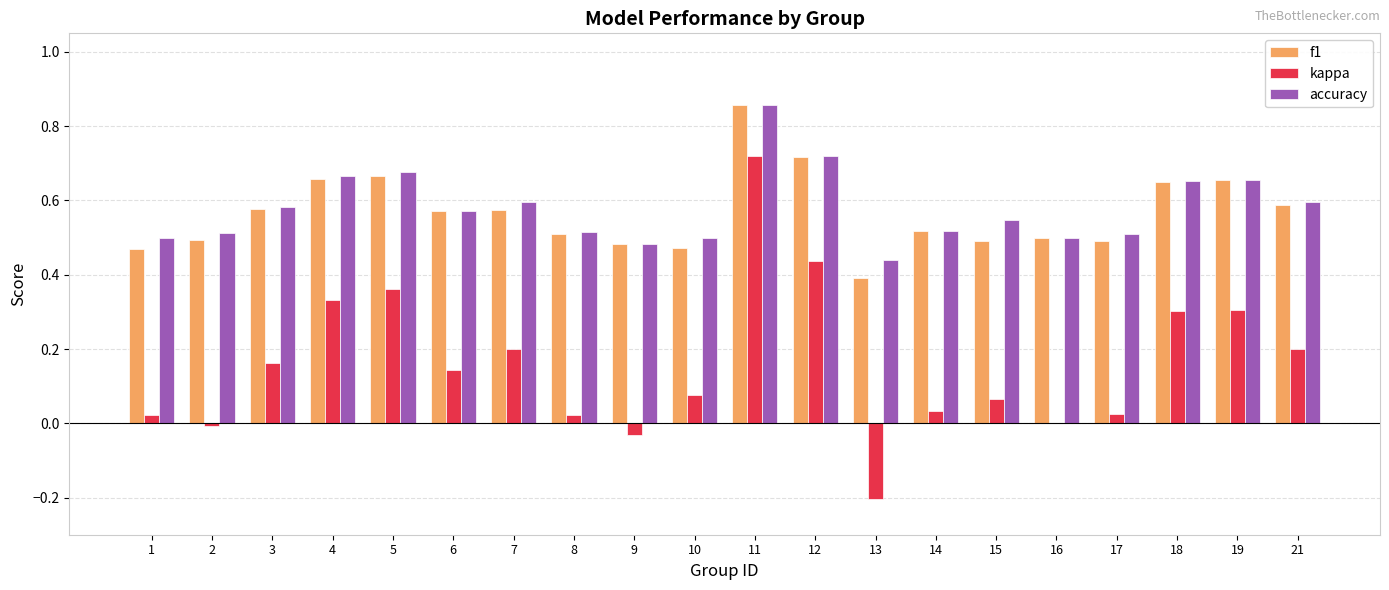

What is the sum of all kappa values?

3.2